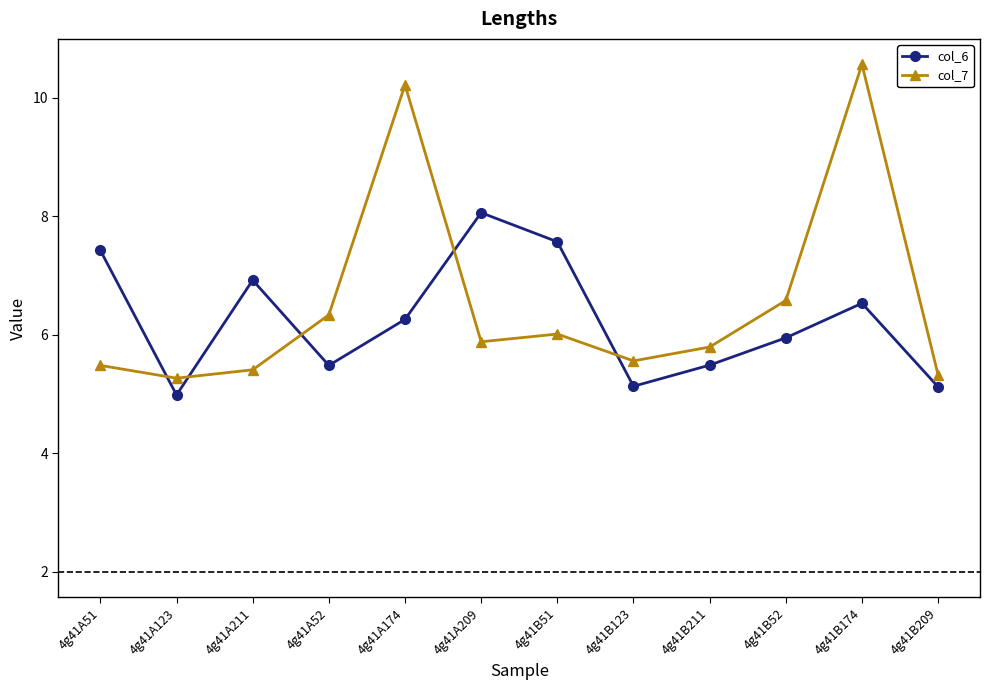

Count the number of data series in this chart.

2